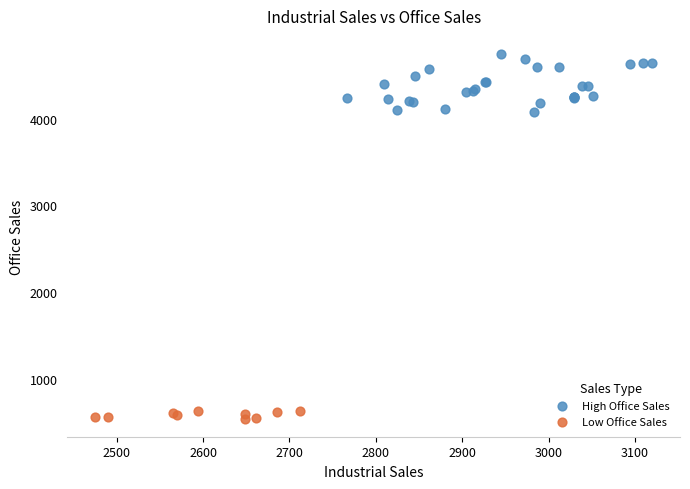

What are all the series names shown in the legend?

High Office Sales, Low Office Sales